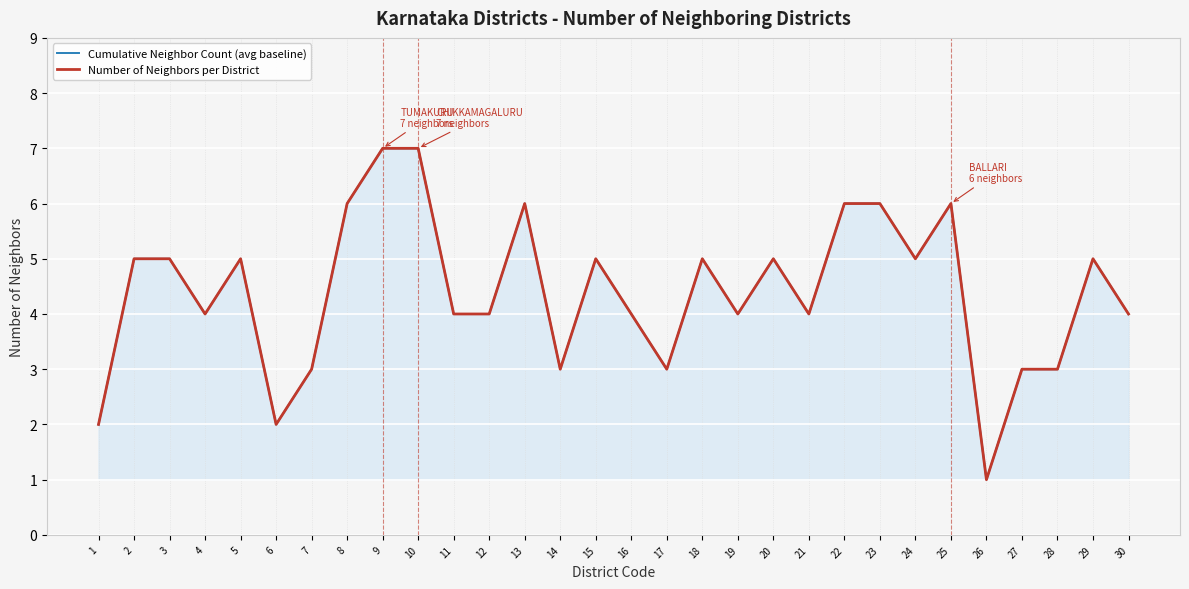

What are all the series names shown in the legend?

Cumulative Neighbor Count (avg baseline), Number of Neighbors per District